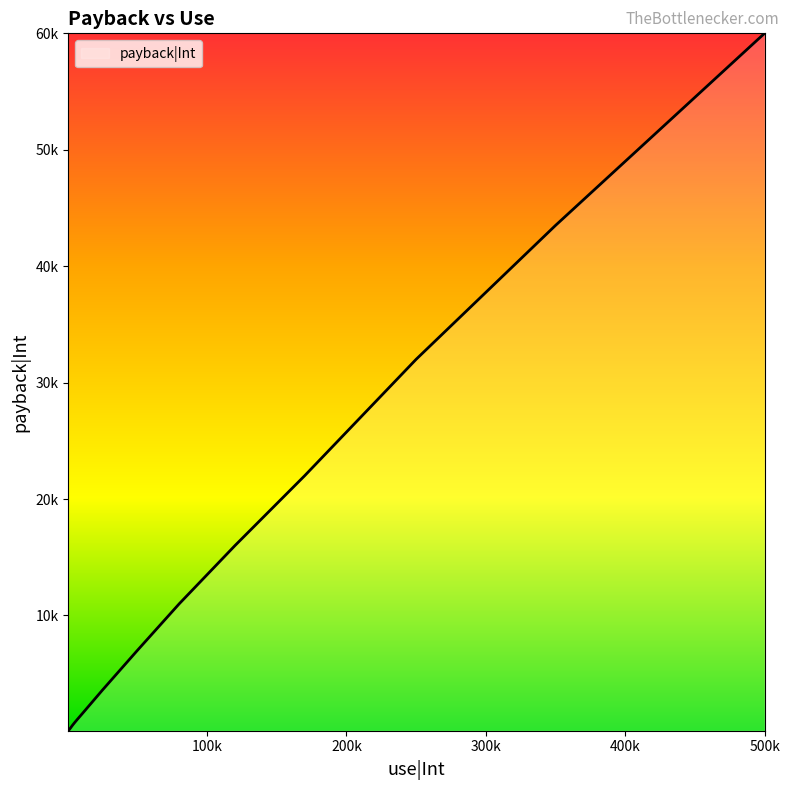

What is the maximum value shown in the chart?

60000